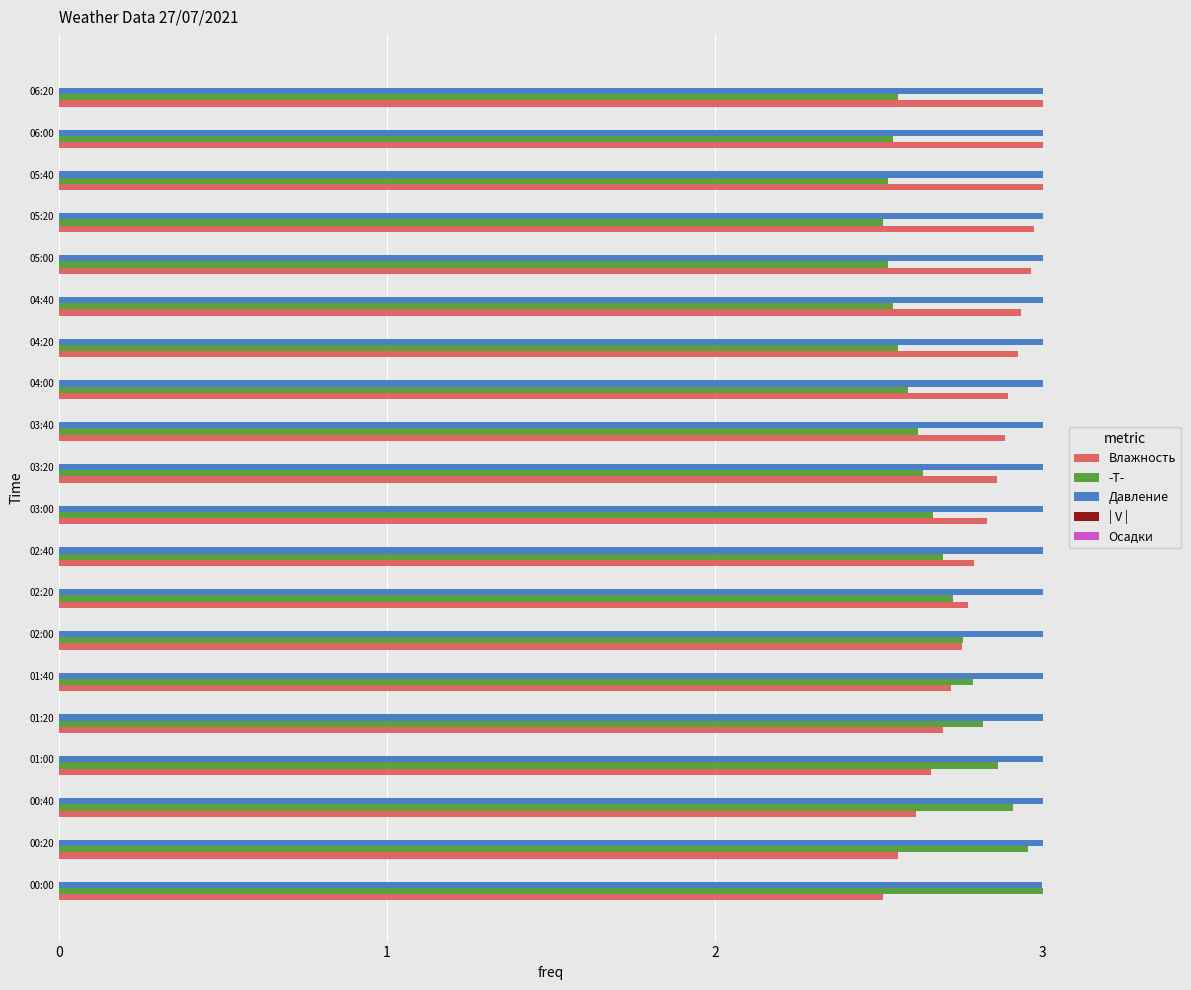

Which series has the largest total across all categories?

Давление